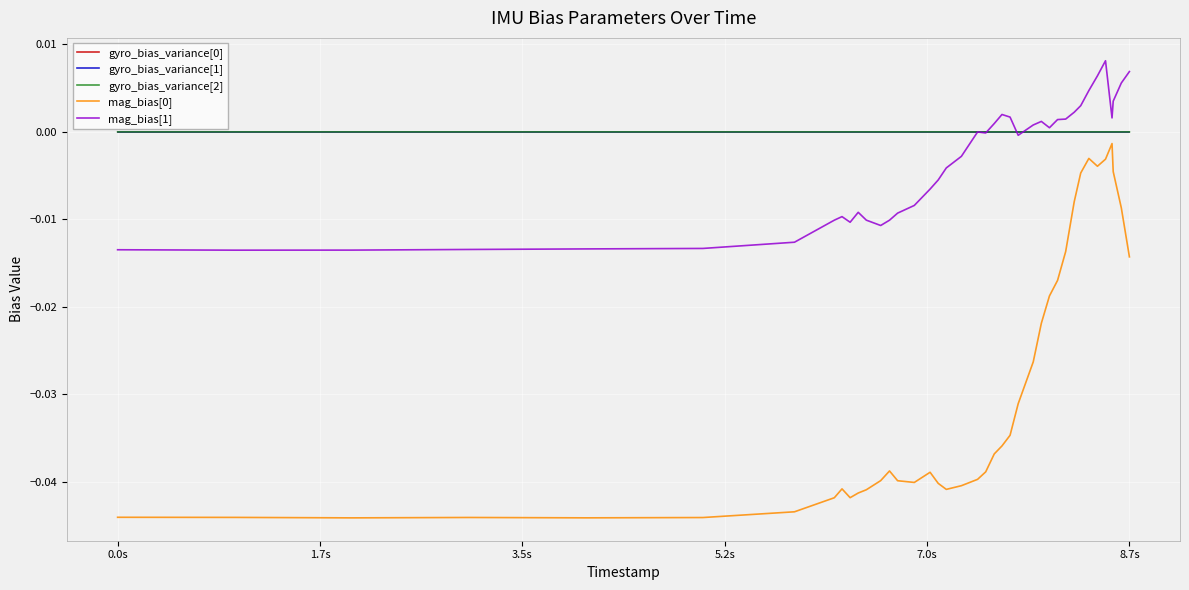

True or false: mag_bias[0] and gyro_bias_variance[0] cross at least once.

False